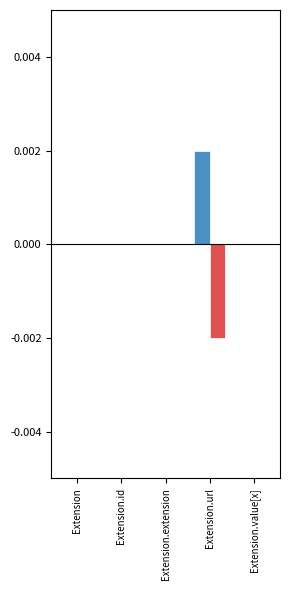

At which category does the chart reach its peak across all series?

Extension.url